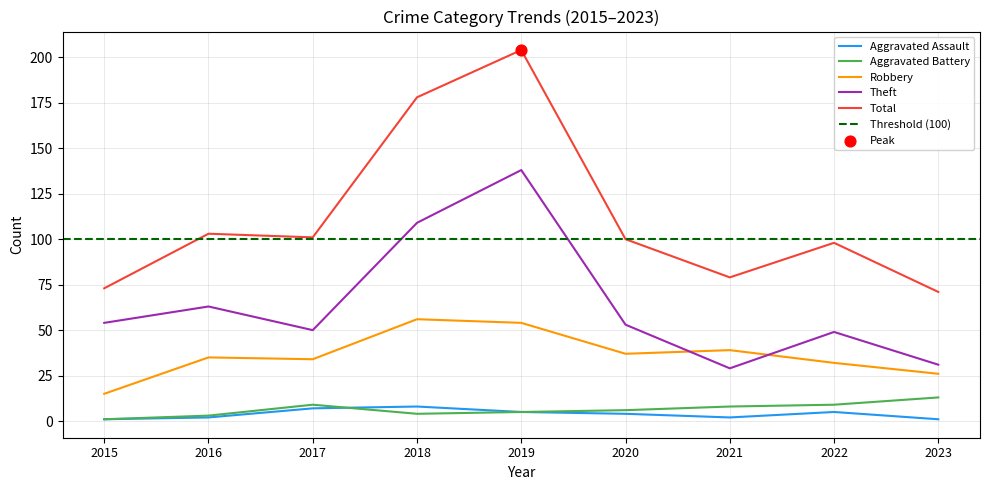

What is the total value across all series at 2022?

193